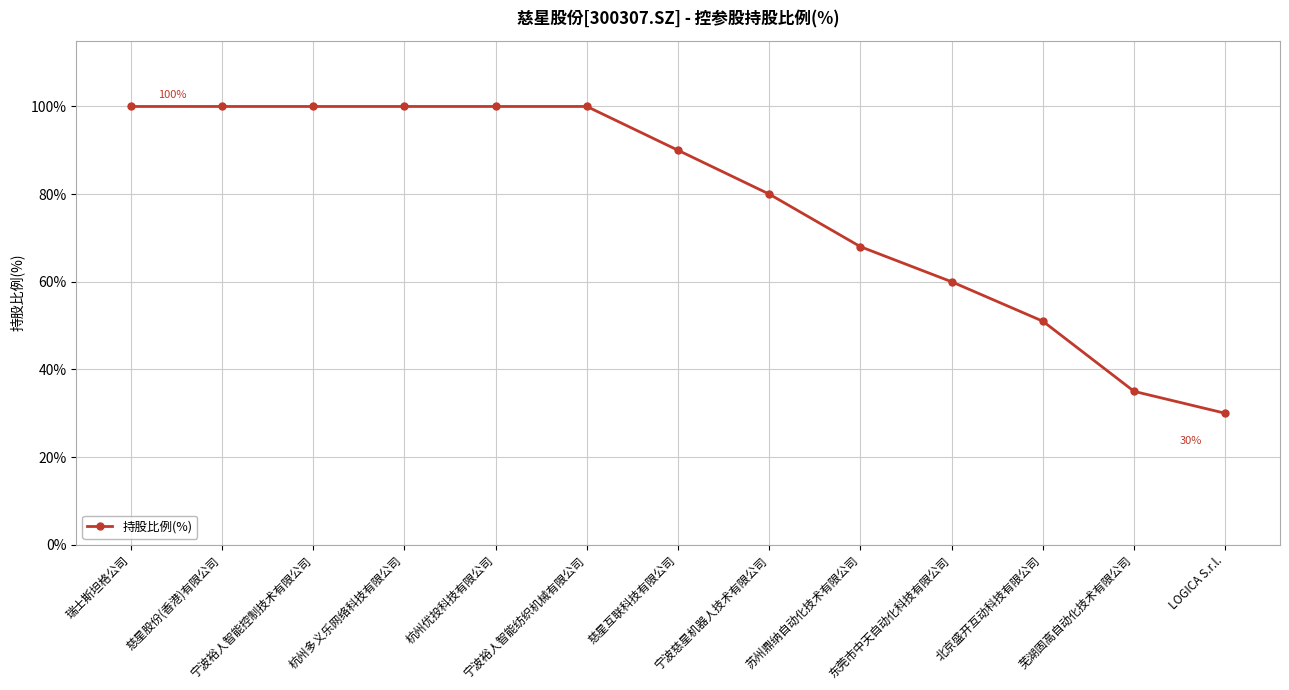

What is the smallest value displayed?

30